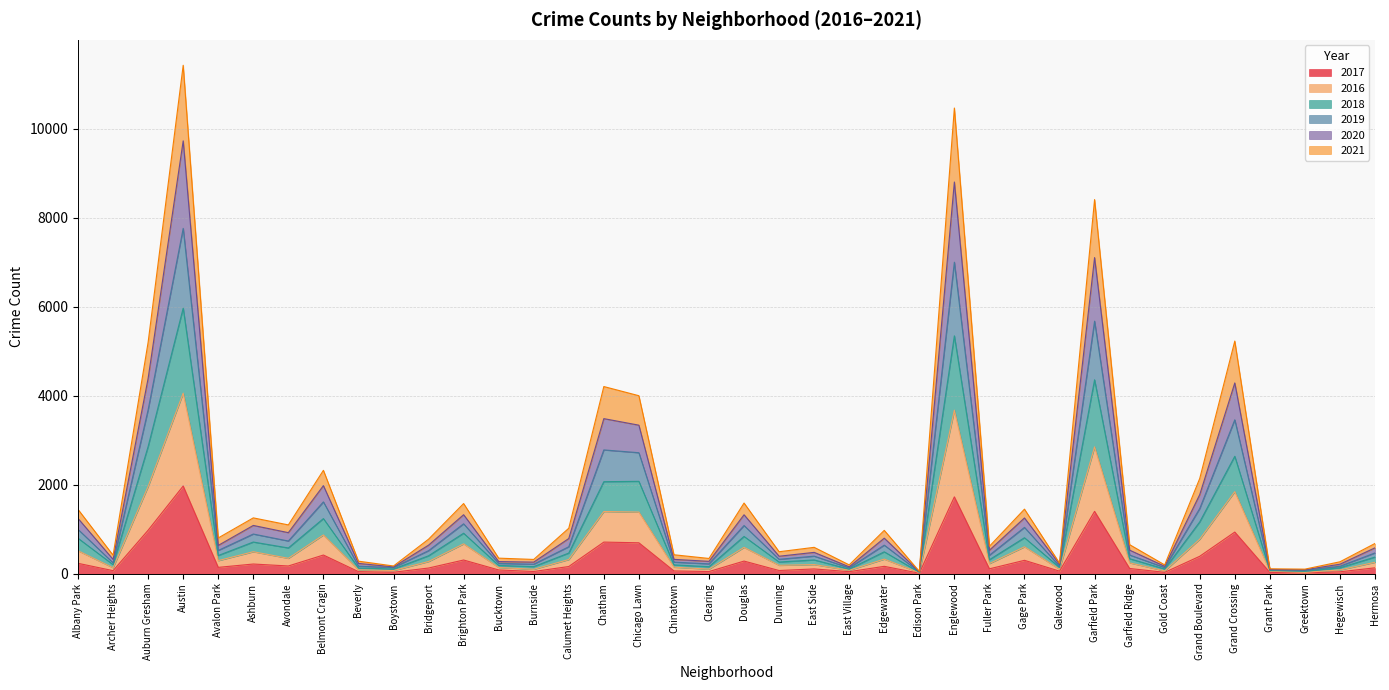

Does the chart have visible grid lines?

Yes